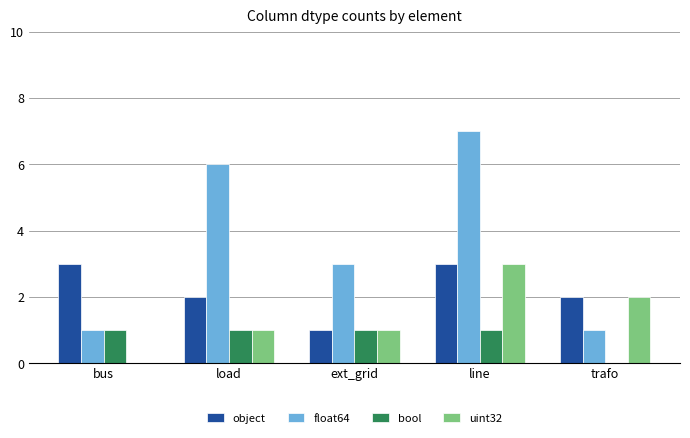

Is it true that uint32 equals 5 at line?

False